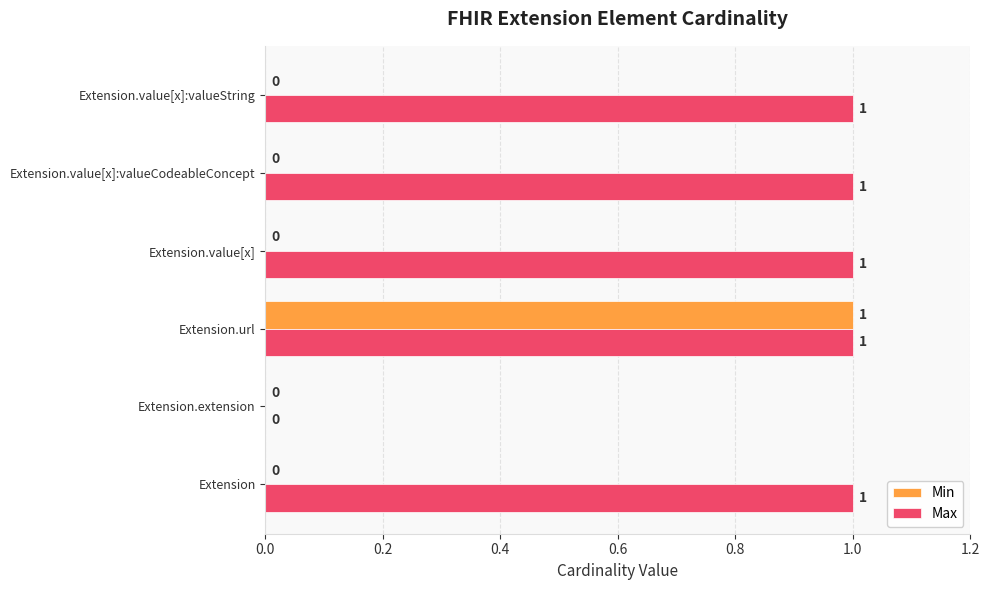

Between Extension.extension and Extension.value[x], which series saw the biggest shift?

Max